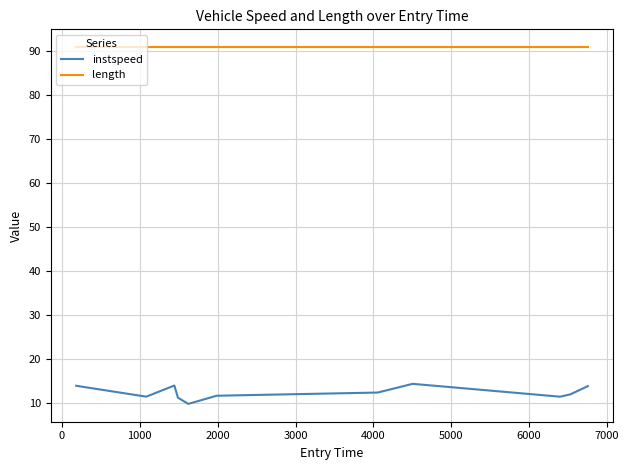

List the series in order of their overall mean, highest first.

length, instspeed